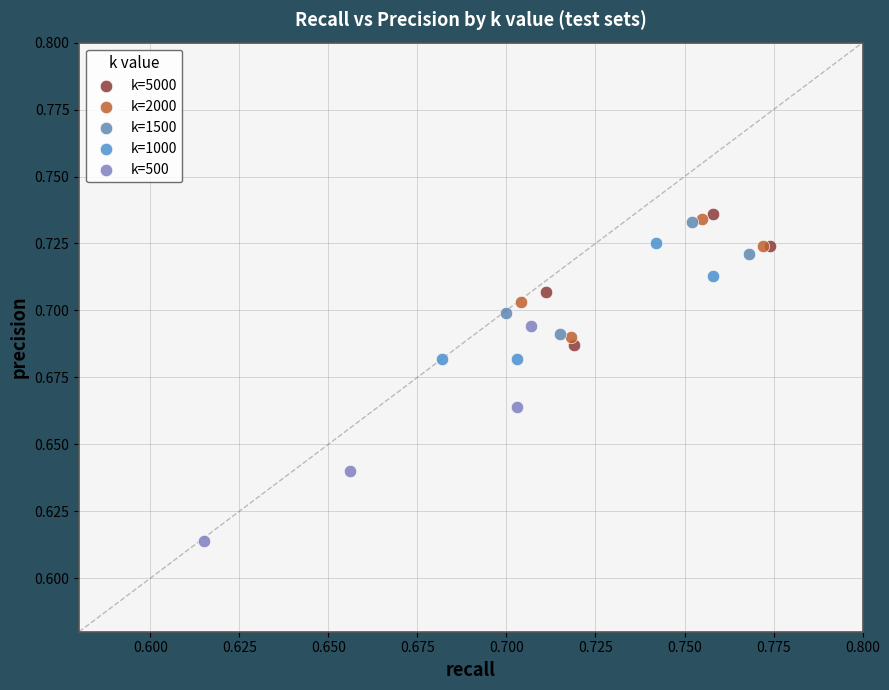

Which series contains the lowest Y value?

k=500